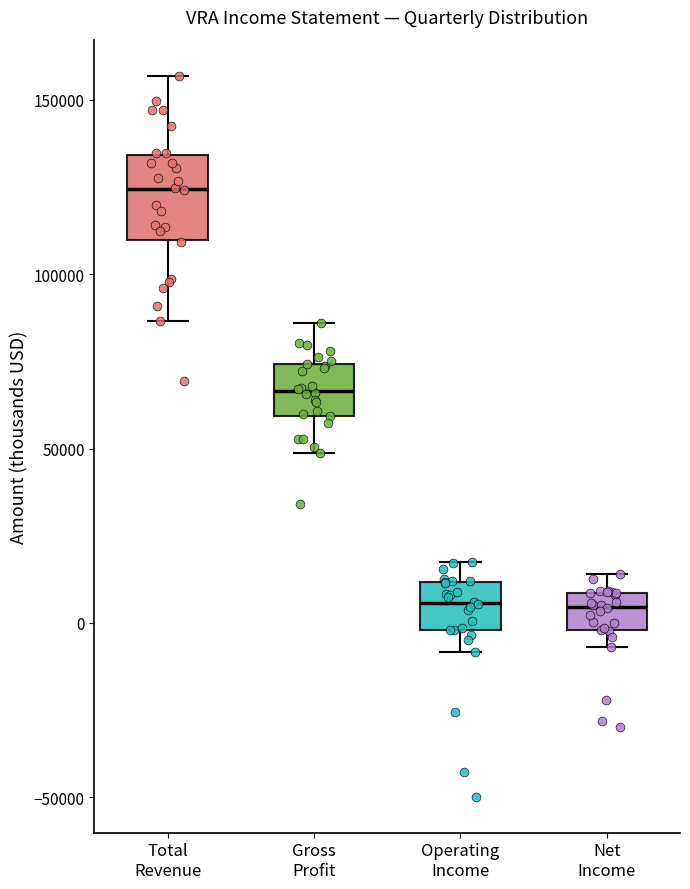

Which box is the tallest, from its lower edge to its upper edge?

Total Revenue